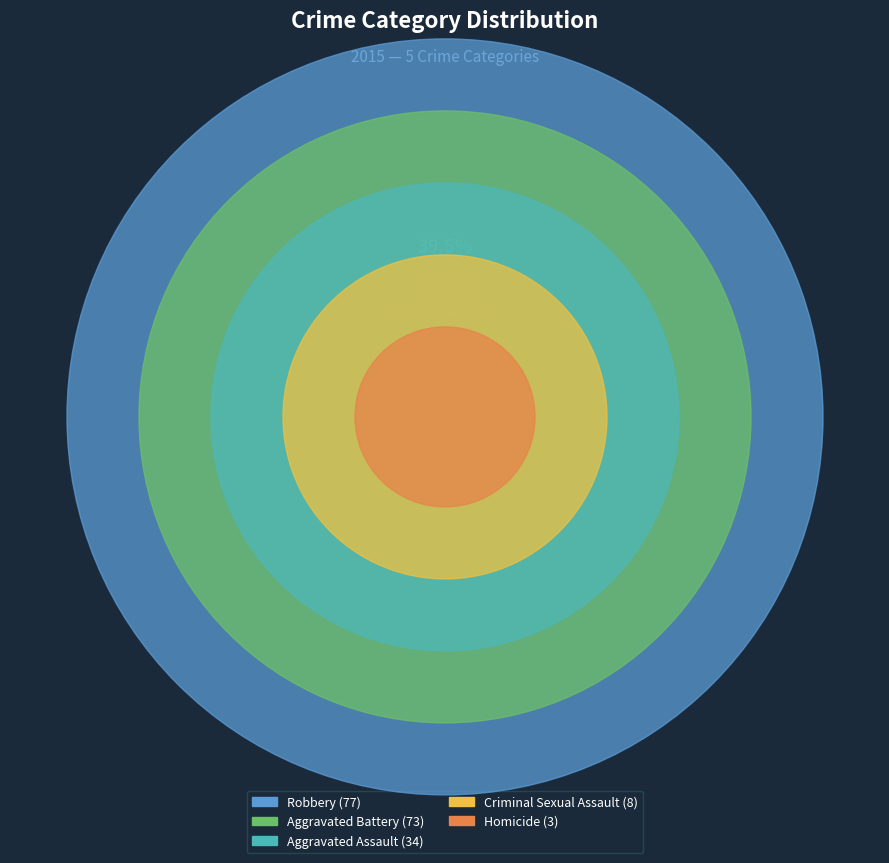

What is the change in value from Aggravated Assault to Homicide?

-31